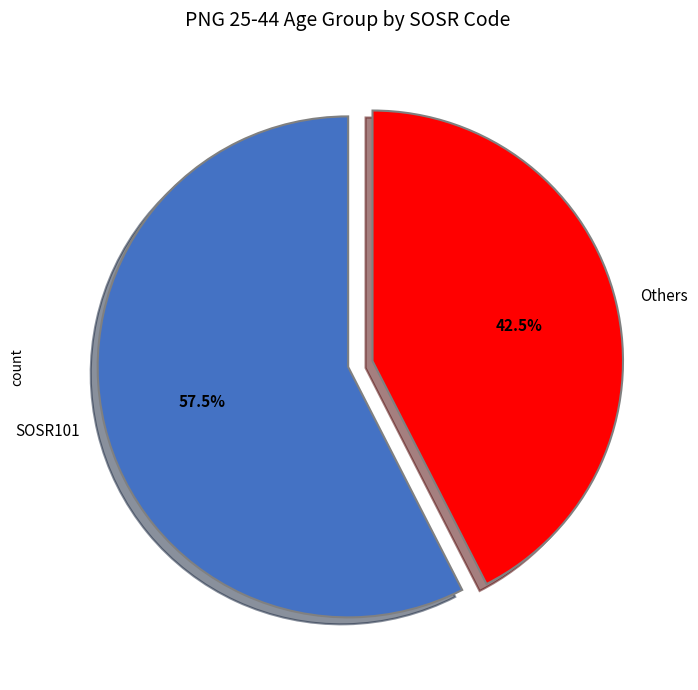

Count the number of slices in the pie.

2